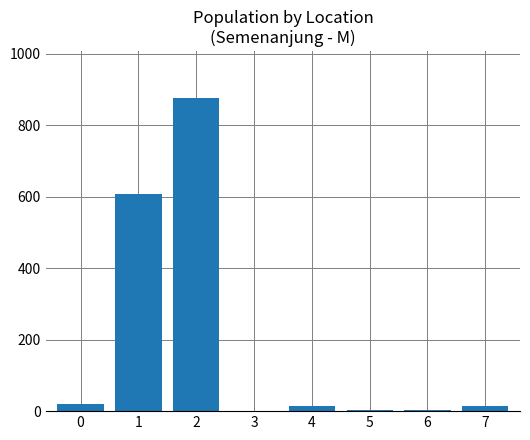

What is the sum of all values?

1538